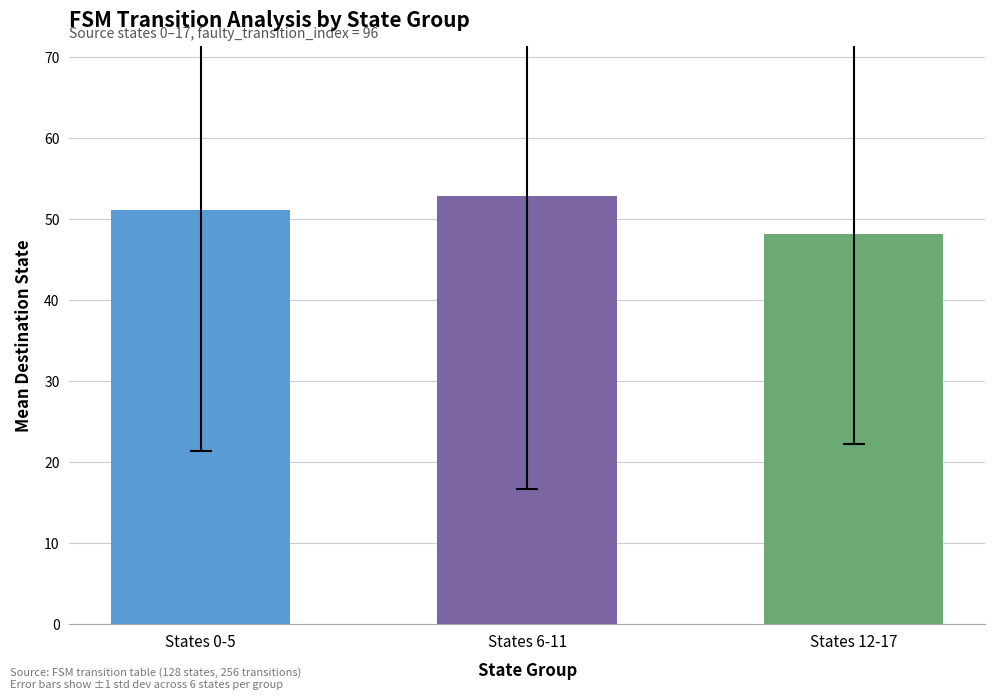

What is the average value?

50.7